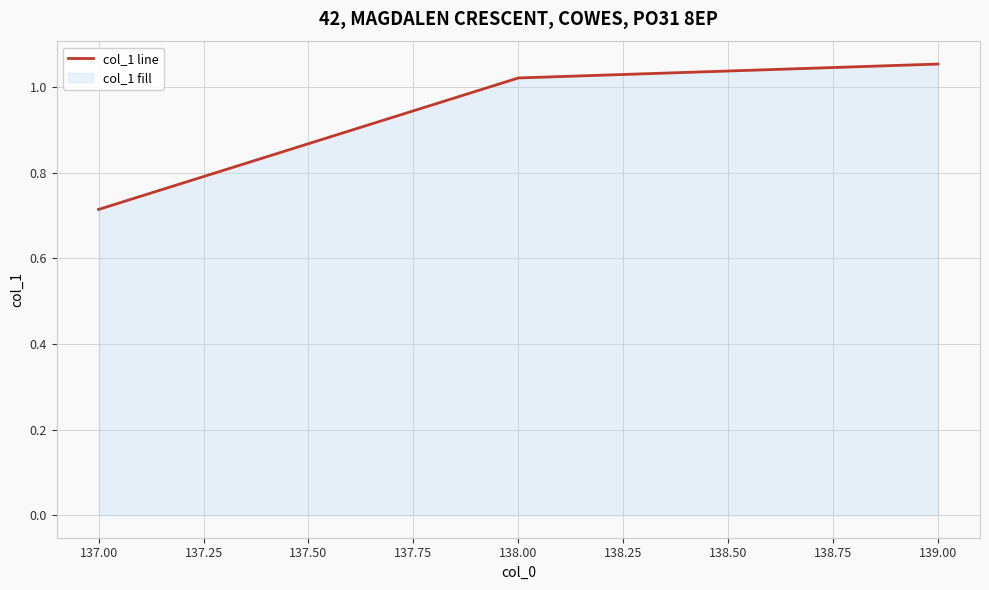

What is the average value?

0.9